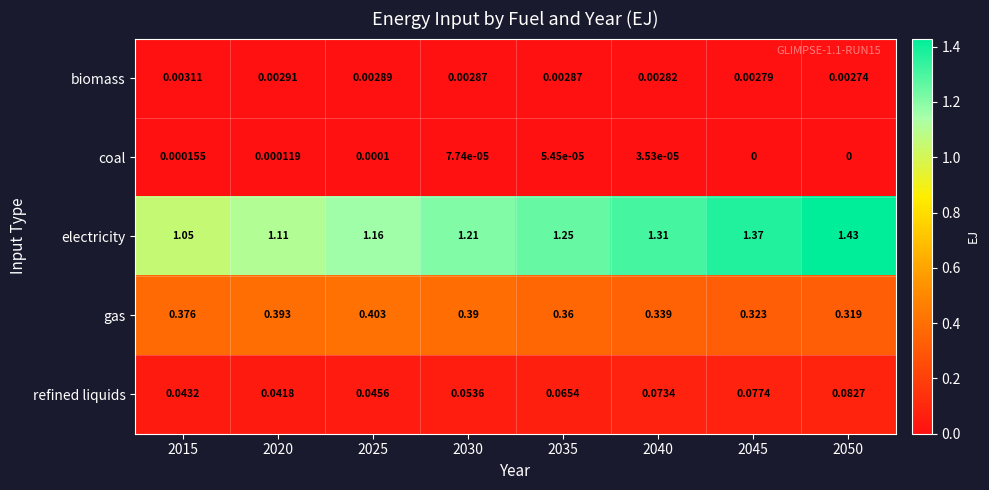

Count the number of categories in the chart.

8